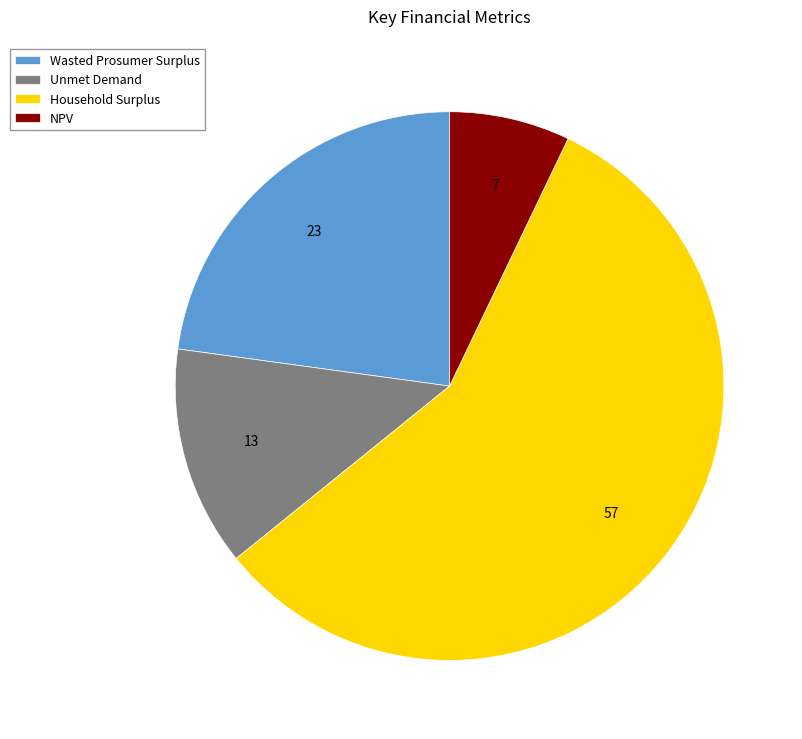

Count the number of slices in the pie.

4